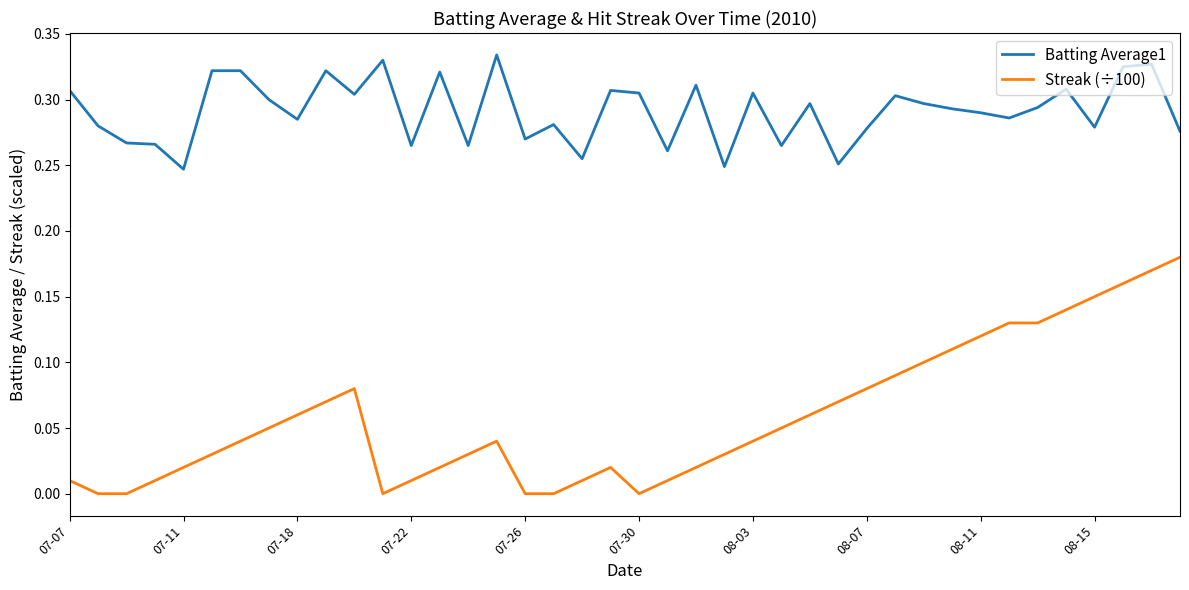

True or false: Streak (÷100) and Batting Average1 intersect in this chart.

False